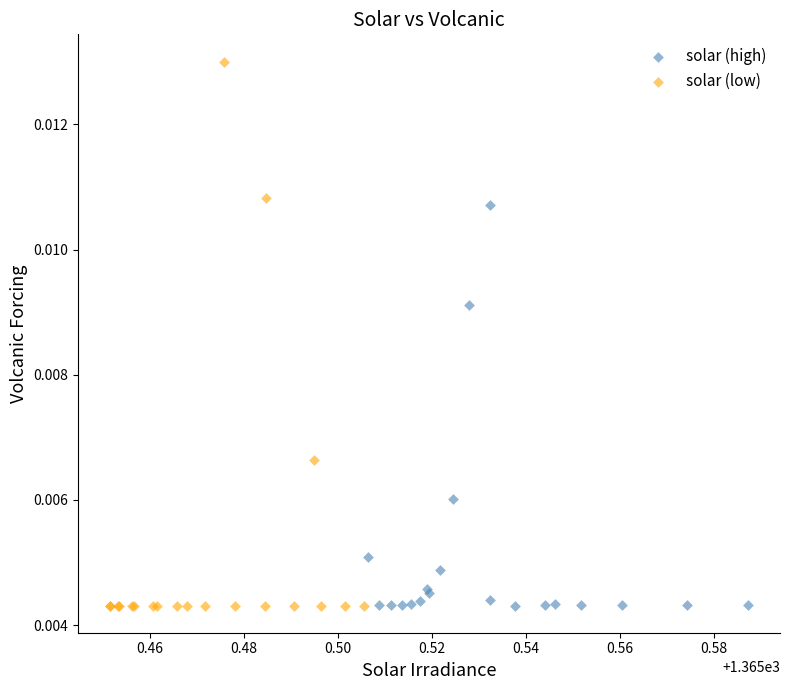

Which series contains the highest Y value?

solar (low)